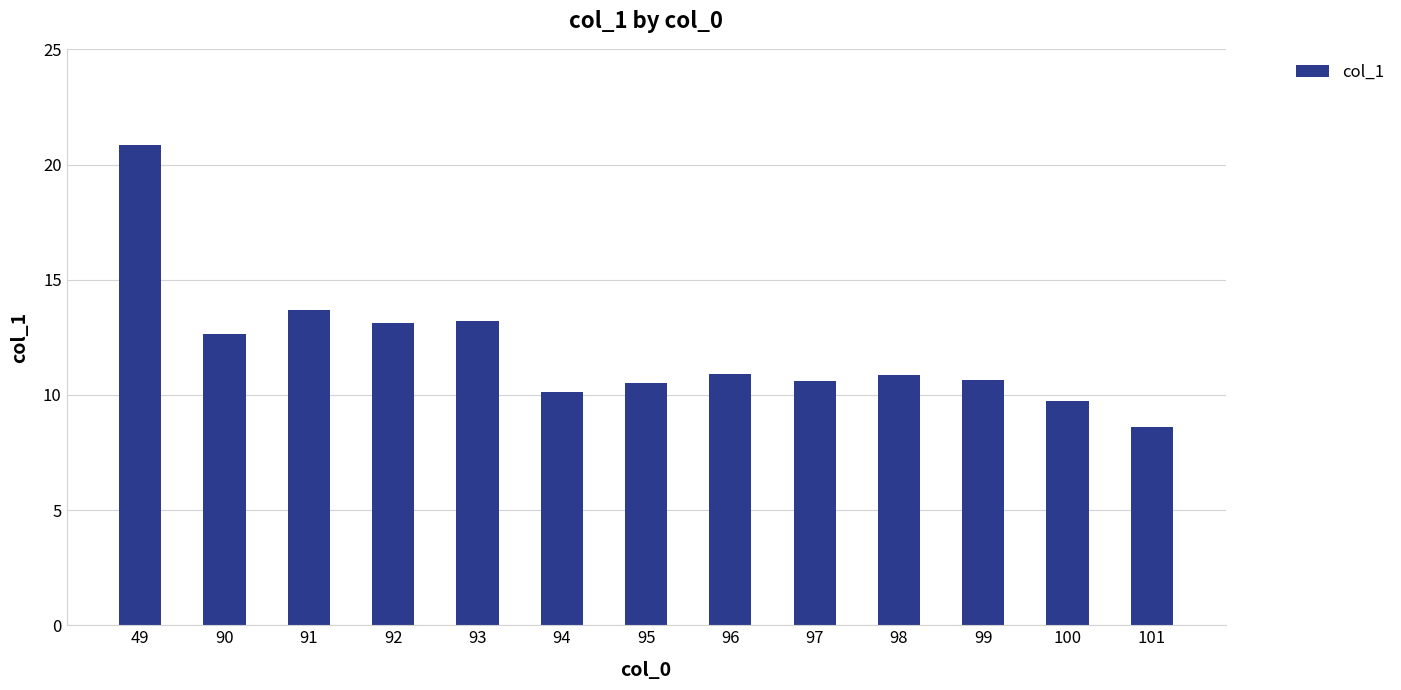

Approximately how many times larger is the value at 100 compared to 96?

0.9